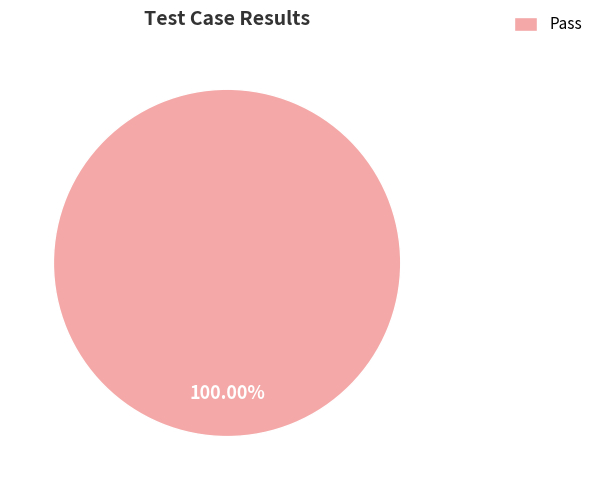

Is there a majority slice in this chart?

Yes